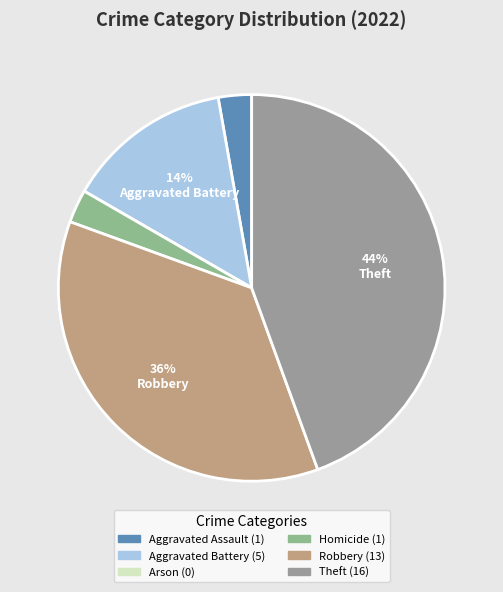

To the nearest percent, what is the average slice percentage?

17%